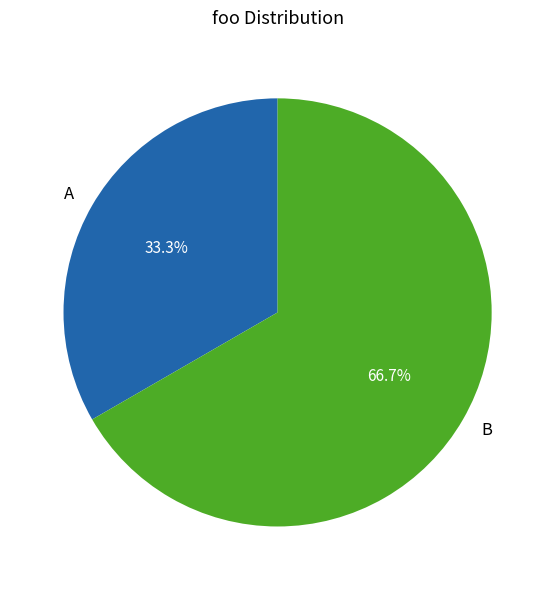

To the nearest percent, what percentage of the pie is A?

33%